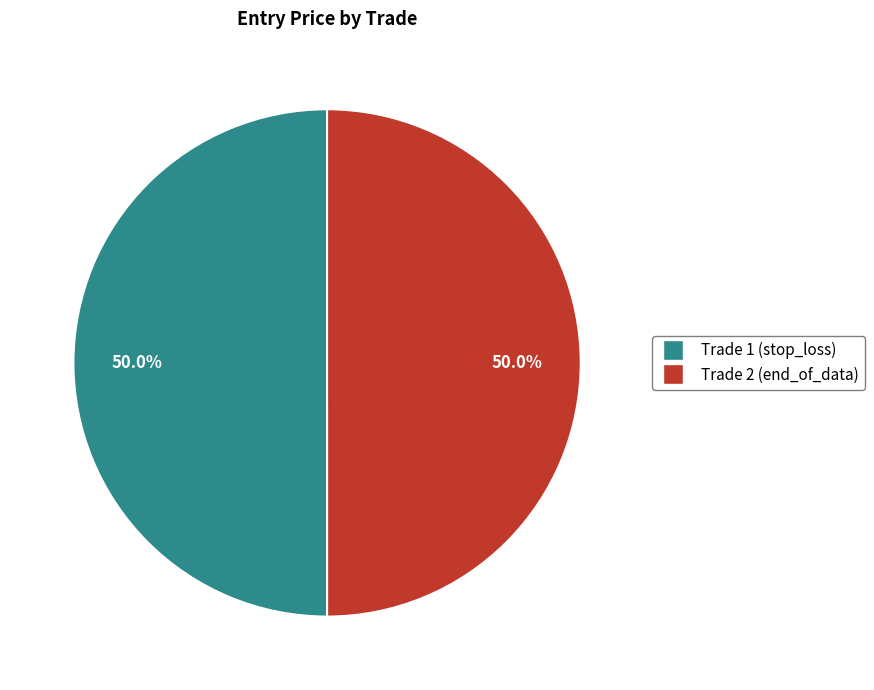

What is the ratio of the value at Trade 1 (stop_loss) to the value at Trade 2 (end_of_data)?

1.0